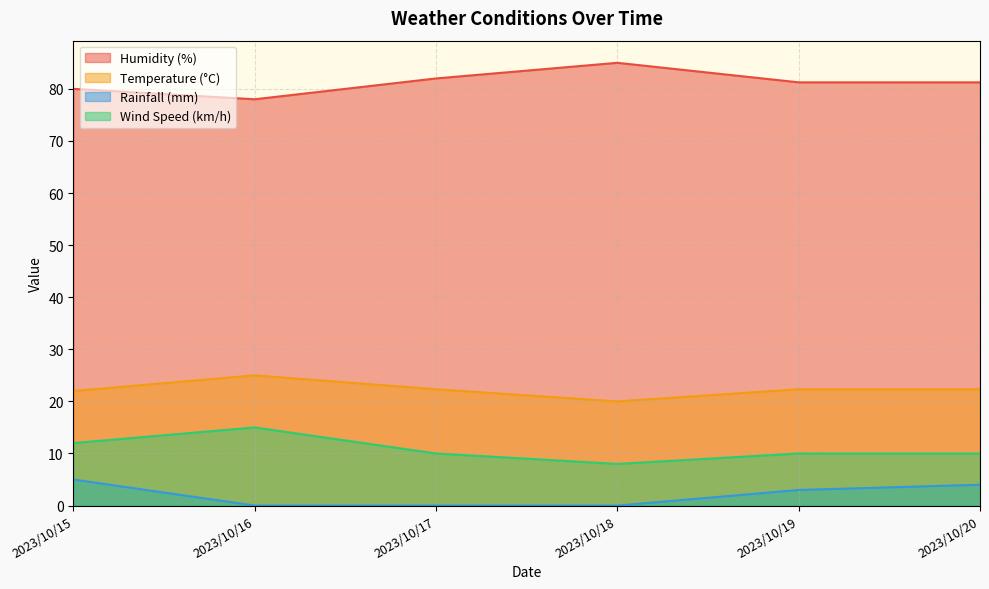

What is the value of the Humidity (%) point at the 1st from the left?

80.0